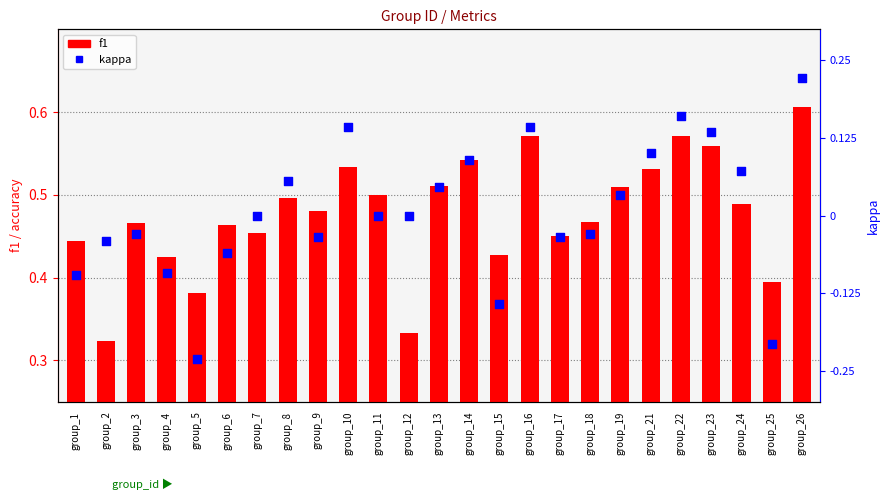

Which series has the widest spread of Y values?

kappa